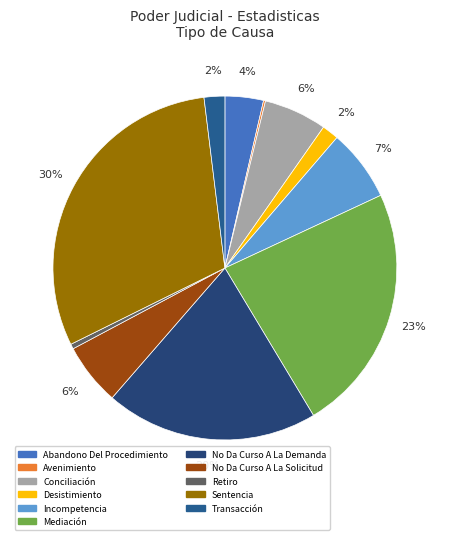

Count the number of slices in the pie.

11